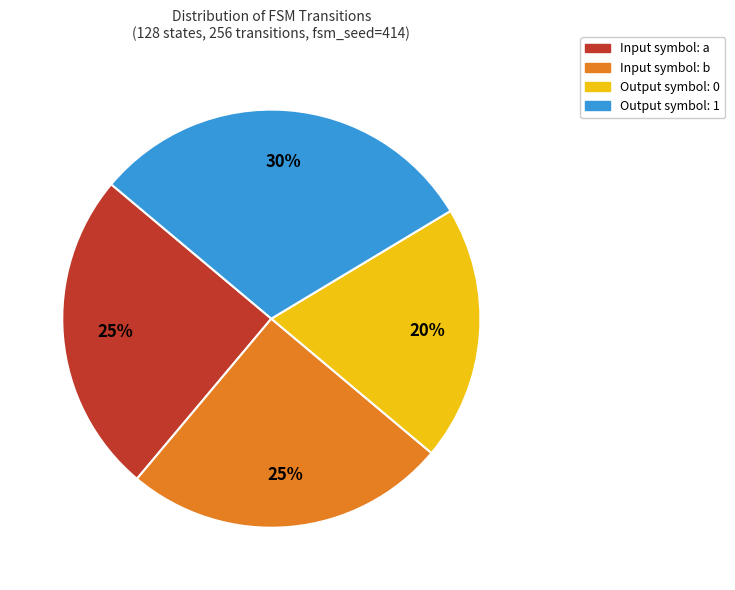

To the nearest percent, what is the average slice percentage?

25%